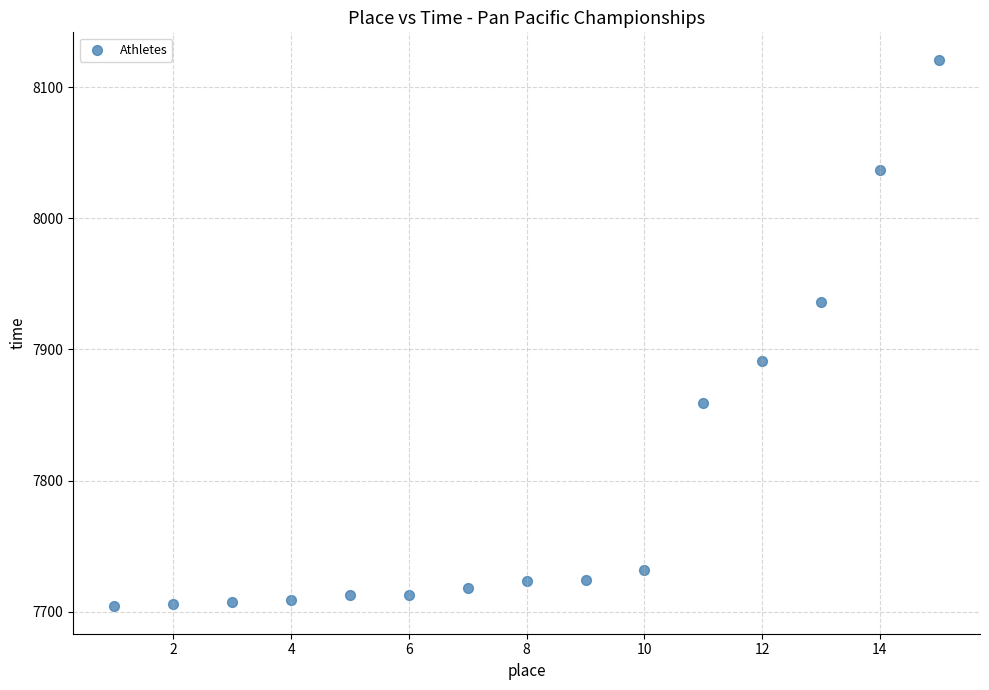

What is the range of Y values (max minus min)?

417